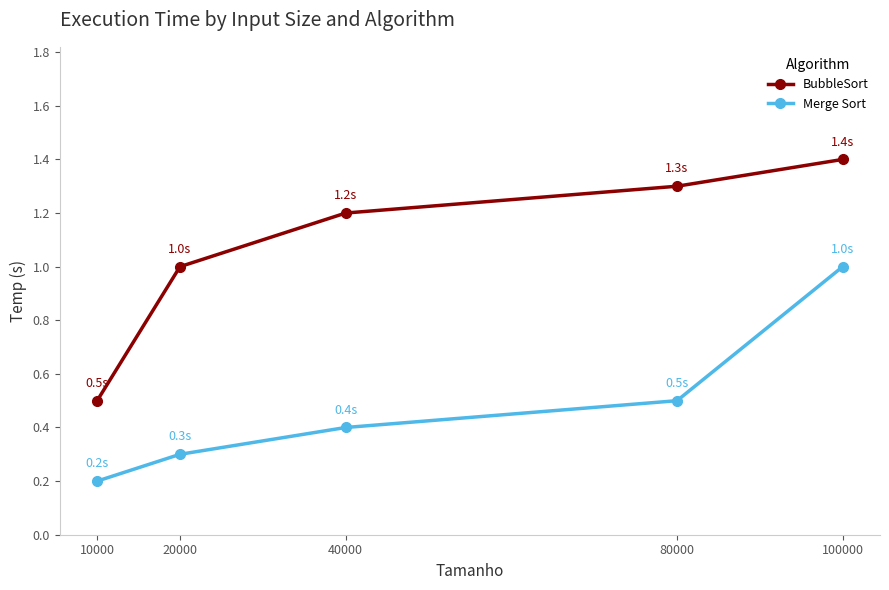

What is the average value of the Merge Sort series?

0.5